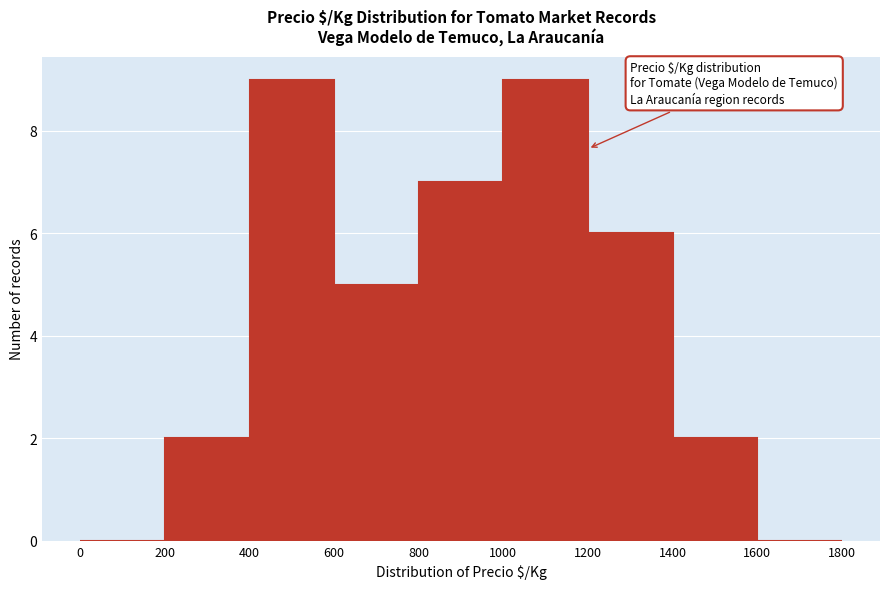

Reading left to right, list every bar in this chart as the range it spans on the x-axis followed by its height. The values are not printed on the chart, so give them approximately, as read against the axis.

0 to 200: 0
200 to 400: 2
400 to 600: 9
600 to 800: 5
800 to 1000: 7
1000 to 1200: 9
1200 to 1400: 6
1400 to 1600: 2
1600 to 1800: 0